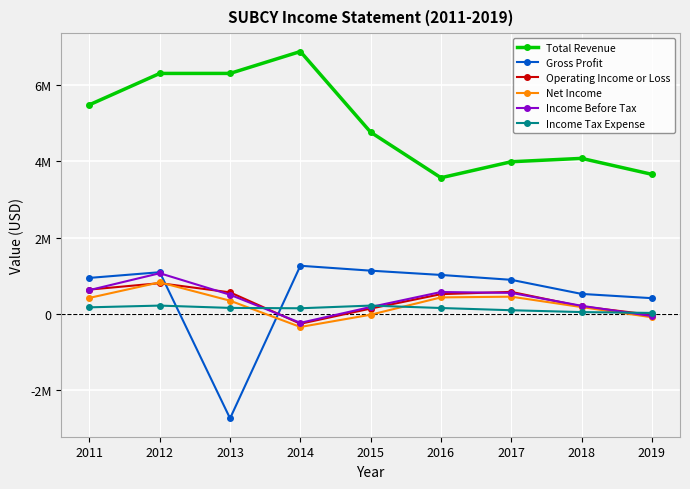

What are all the series names shown in the legend?

Total Revenue, Gross Profit, Operating Income or Loss, Net Income, Income Before Tax, Income Tax Expense